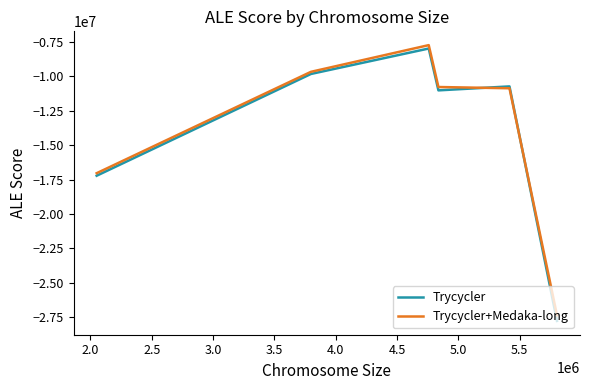

Rank the series by their maximum value, from highest to lowest.

Trycycler+Medaka-long, Trycycler